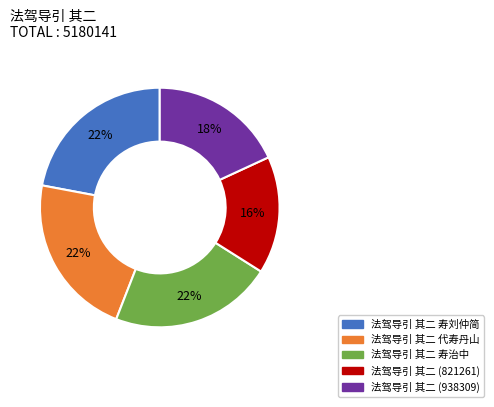

Is there a majority slice in this chart?

No